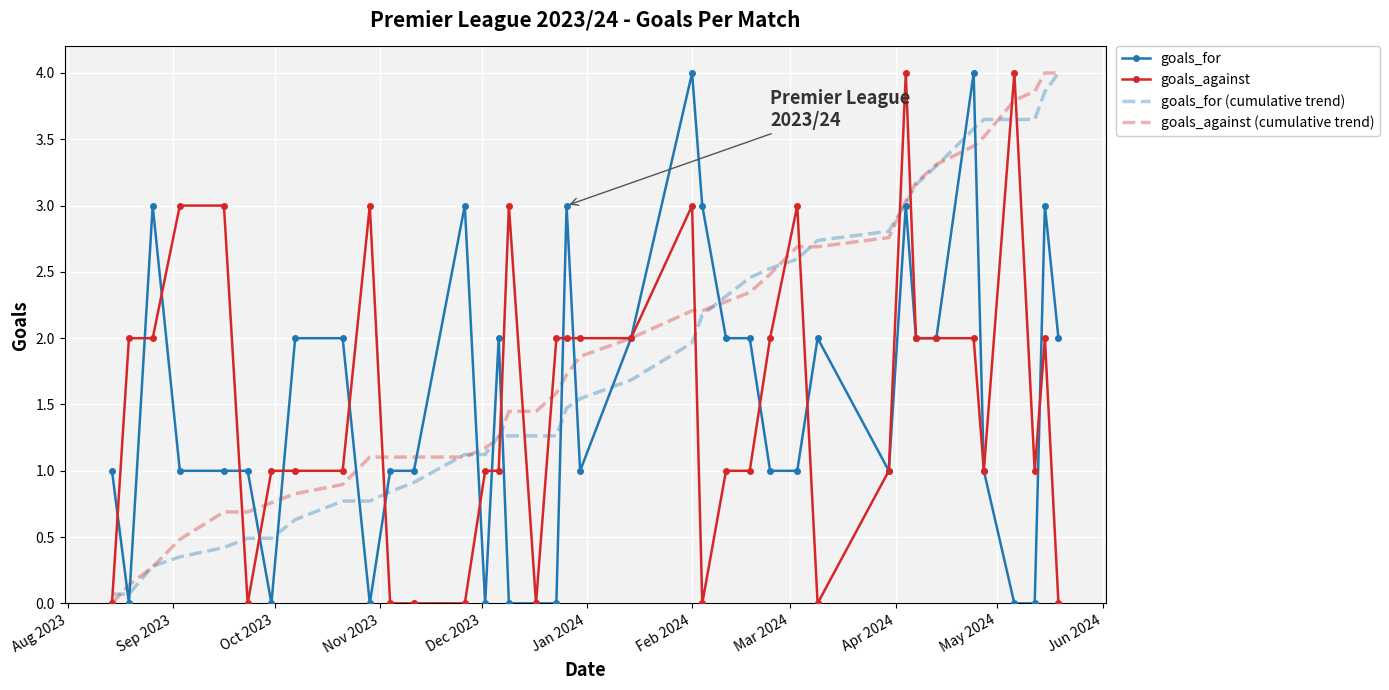

What is the greatest value displayed?

4.0